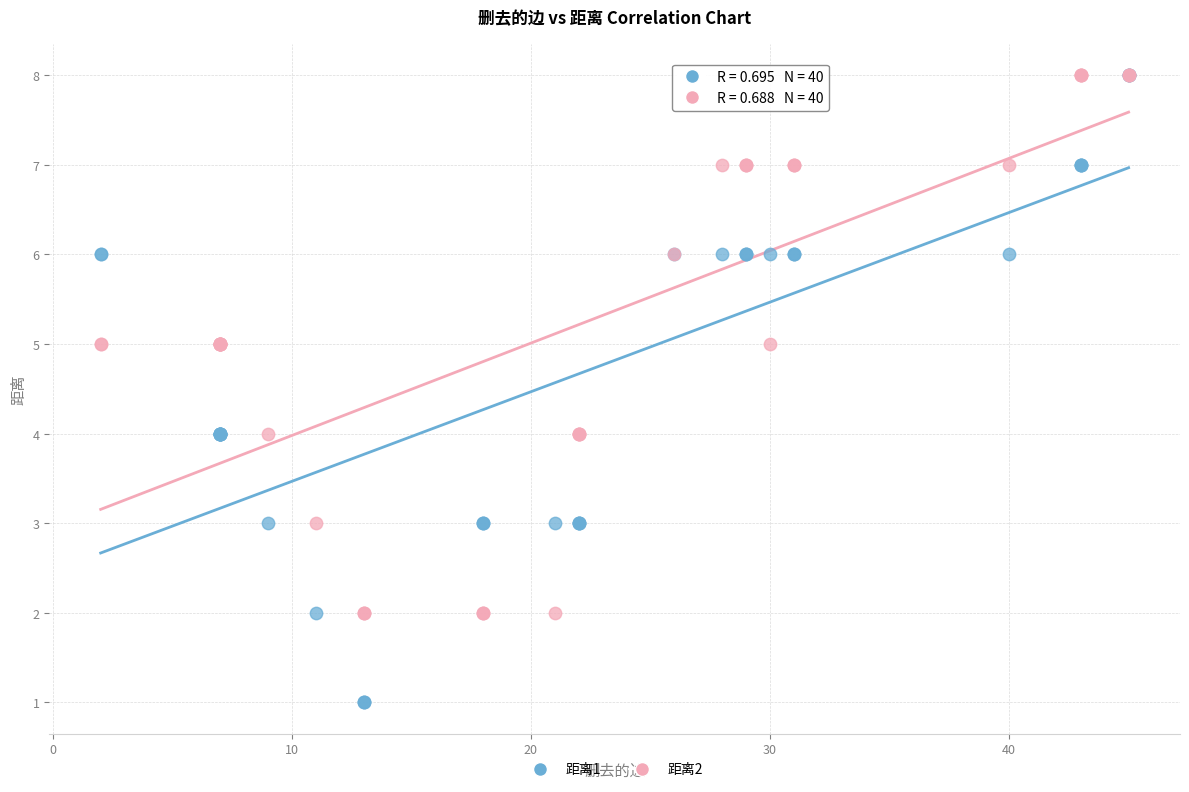

What are all the series names shown in the legend?

距离1, 距离2